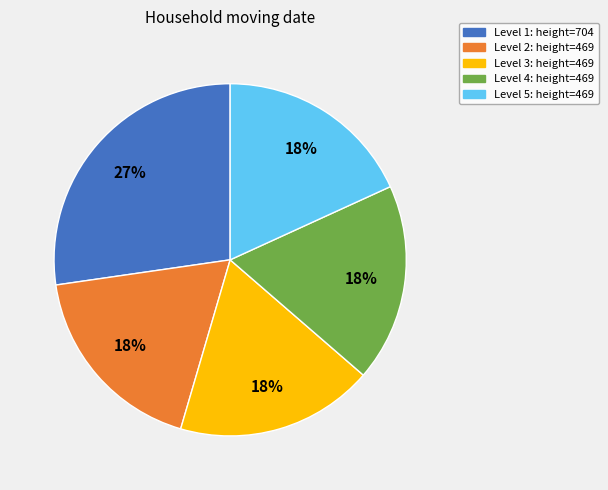

To the nearest percent, what is the difference between the largest and smallest slice percentages?

9%